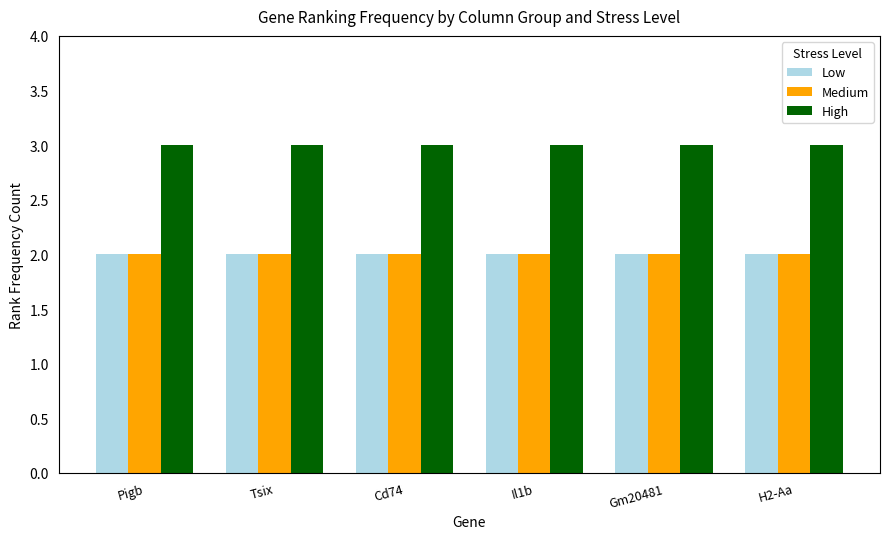

What is the spread (max minus min) of values at Gm20481?

1